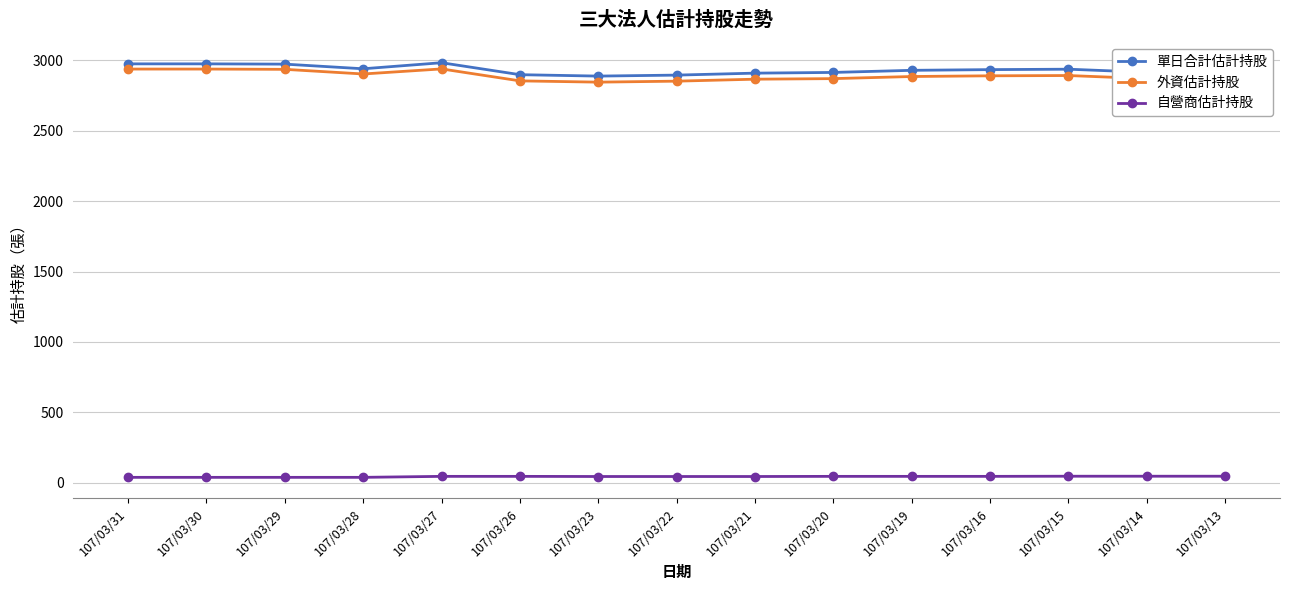

What is the value of the 外資估計持股 point at the 3rd from the left?

2937